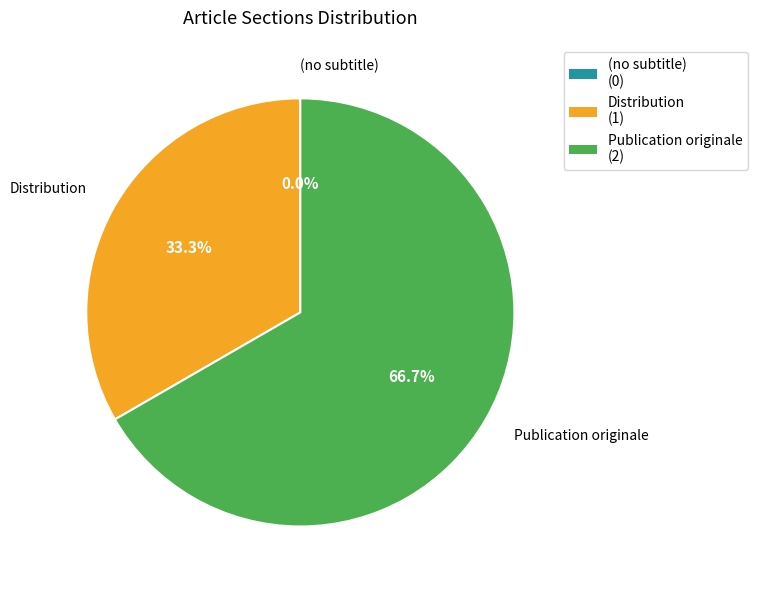

What percentage is the Distribution slice, to the nearest percent?

33%